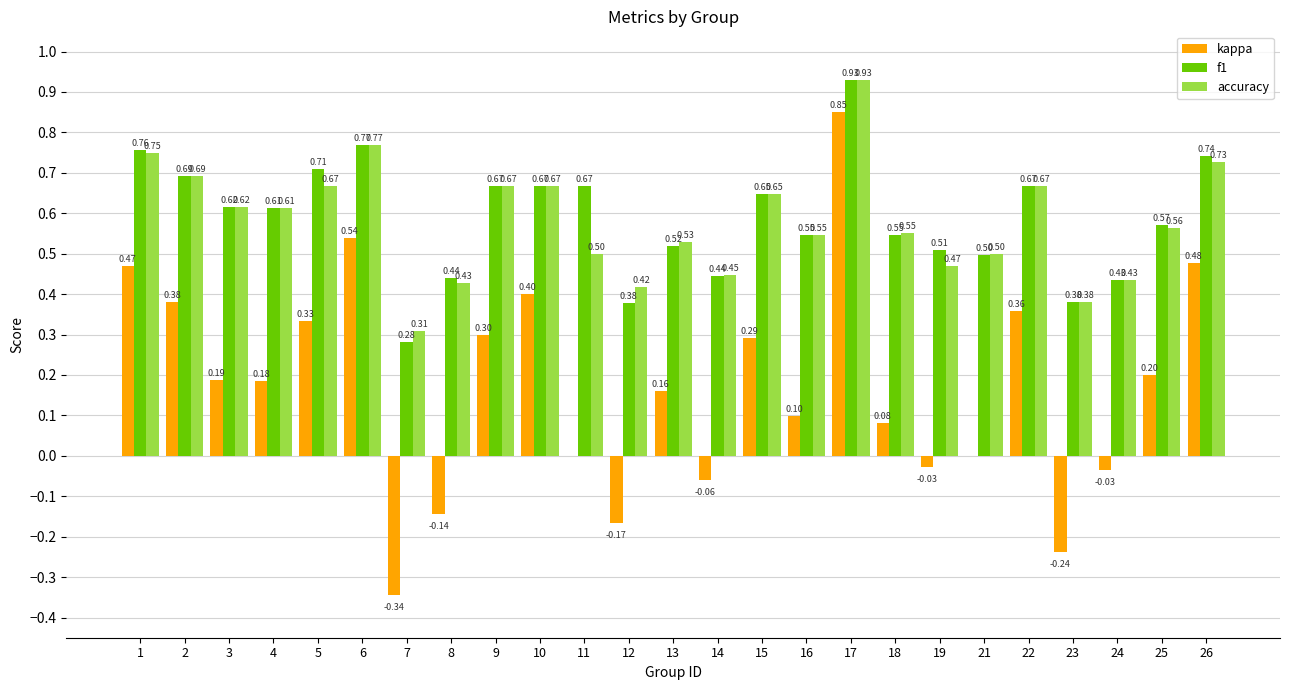

What is the sum of the accuracy values at 5 and 13?

1.2